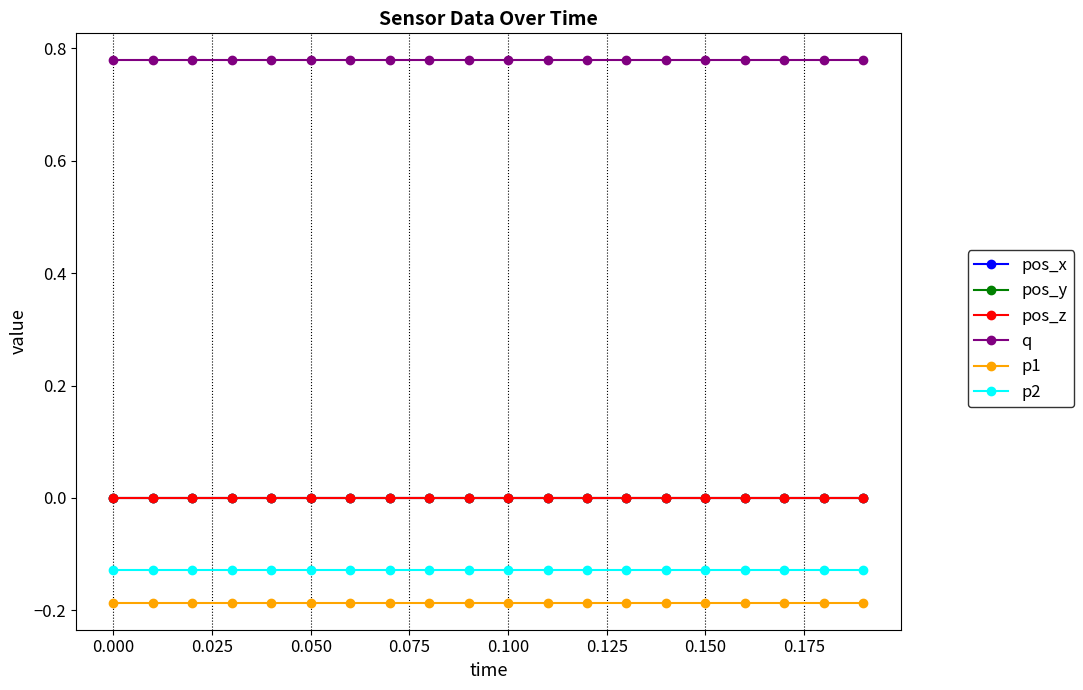

True or false: pos_x has more than 2 points higher than both neighbors.

False